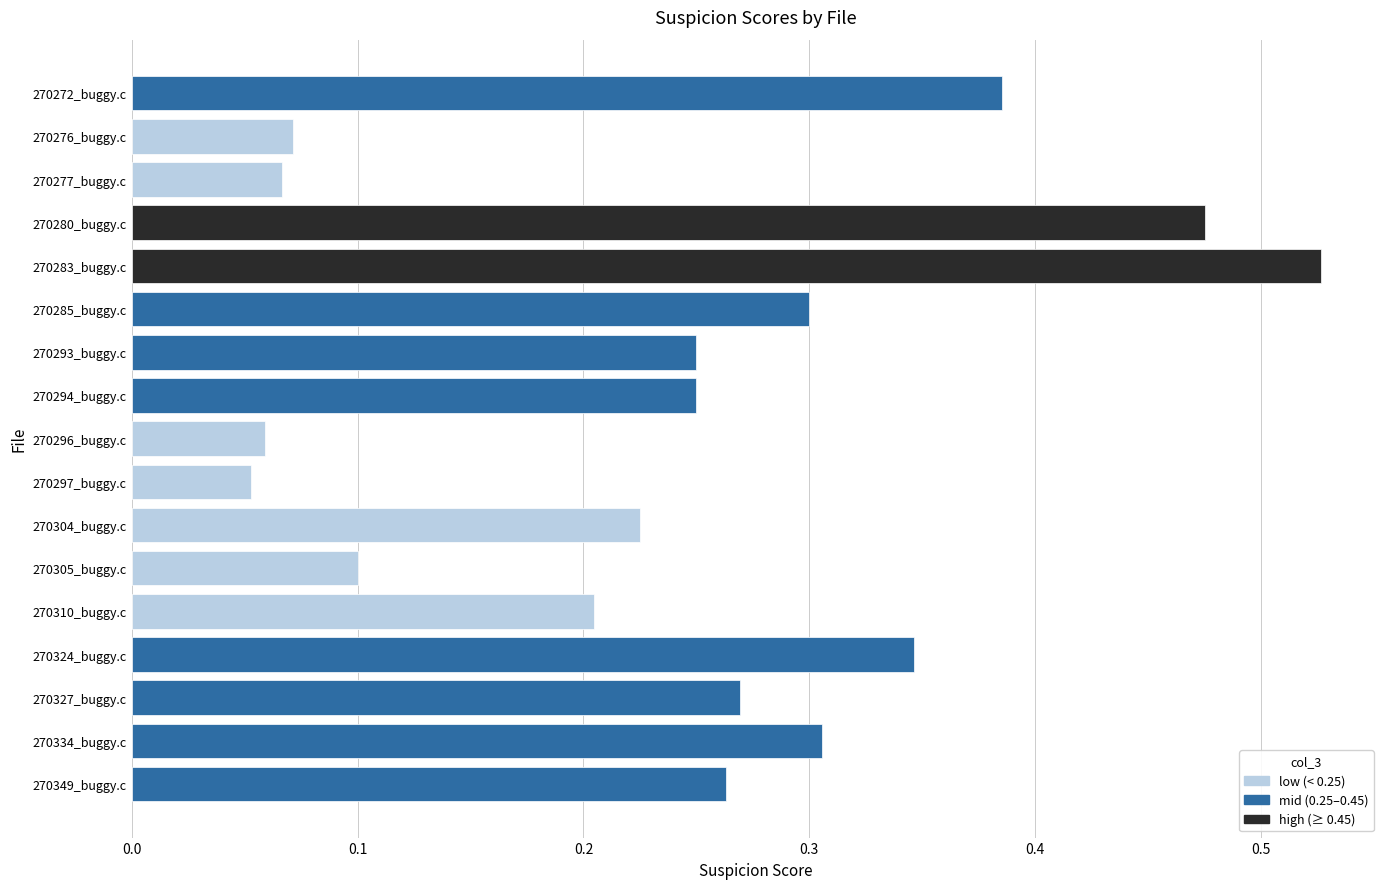

What is the label of the 15th bar from the bottom?

270277_buggy.c